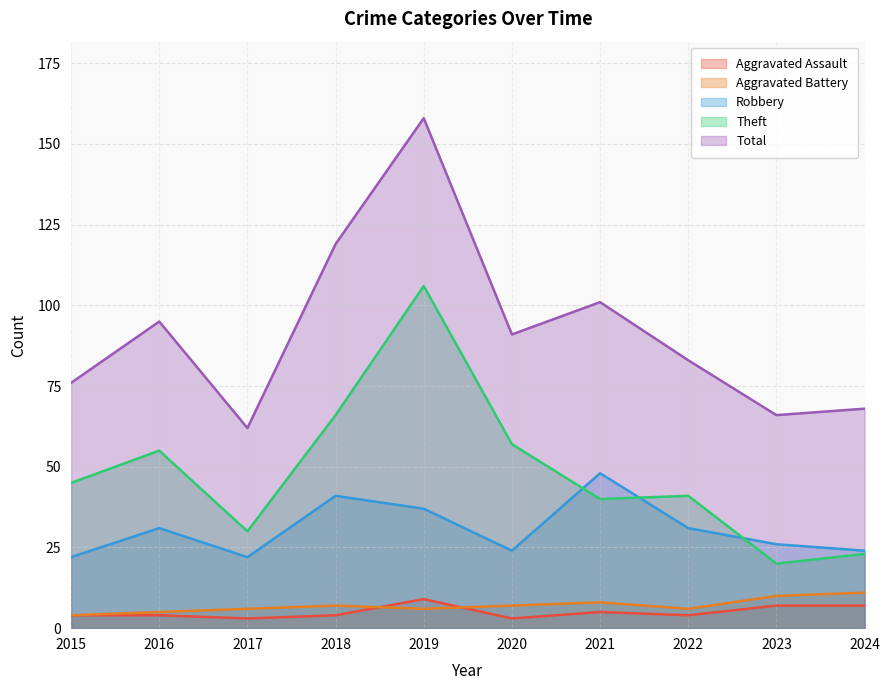

List the labels in order of Theft value, largest first.

2019, 2018, 2020, 2016, 2015, 2022, 2021, 2017, 2024, 2023